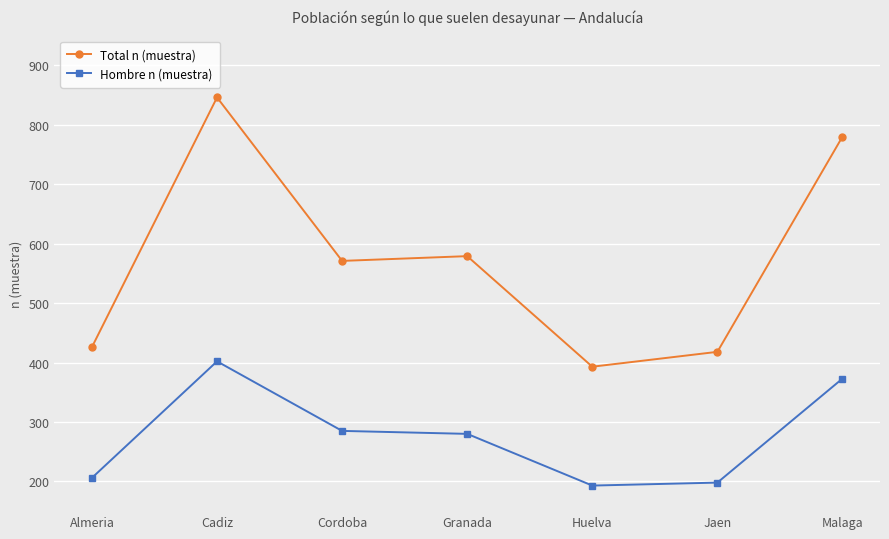

What is the total value across all series at Malaga?

1153